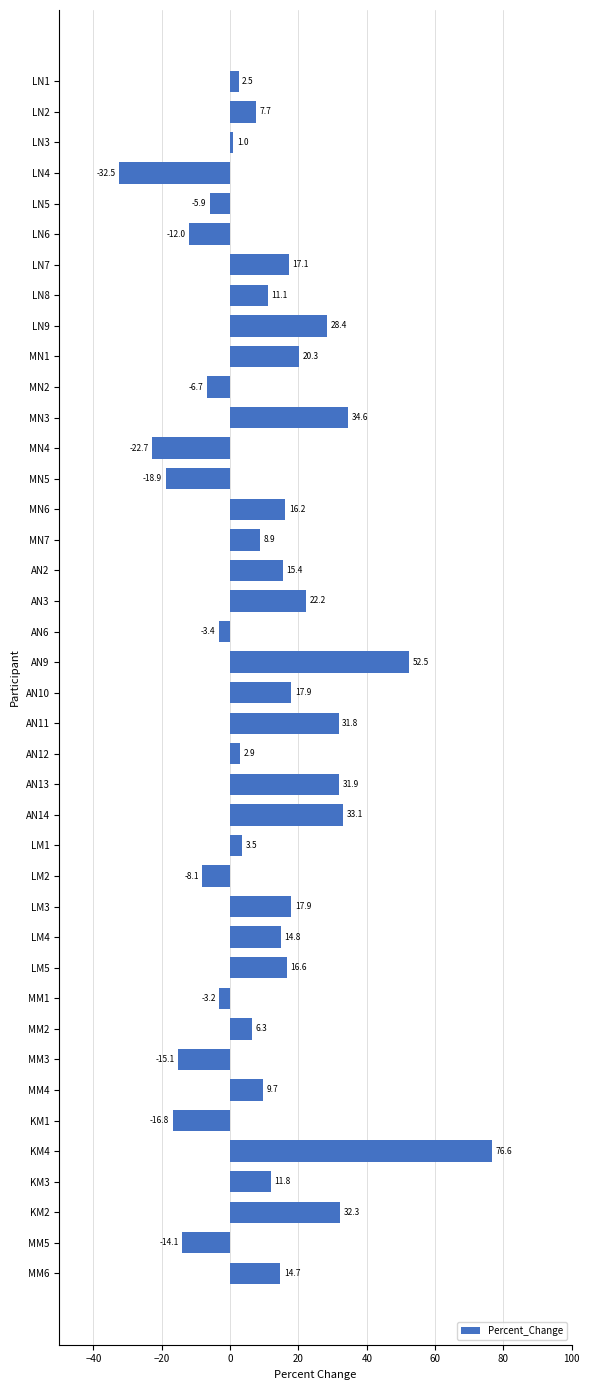

How many data points are above 11?

20